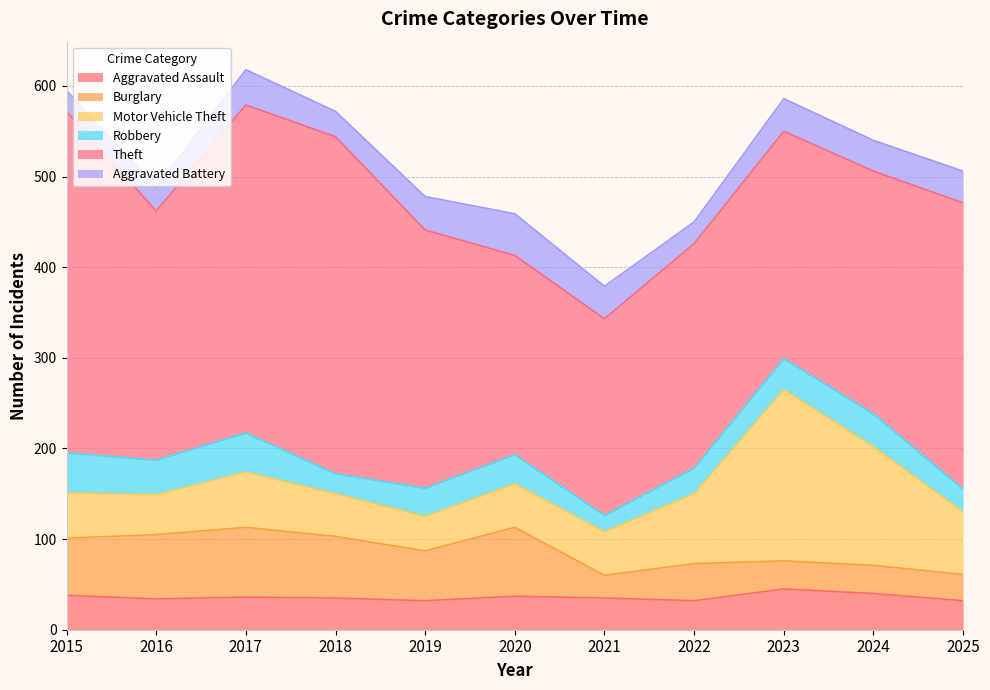

Reading left to right, transcribe all the data shown in this chart.

Aggravated Assault: 38	34	36	35	32	37	35	32	45	40	32
Burglary: 63	71	77	68	55	76	25	41	31	31	29
Motor Vehicle Theft: 50	44	61	47	38	48	48	77	189	131	69
Robbery: 44	38	43	22	31	32	18	28	34	36	25
Theft: 377	275	362	372	285	220	217	248	251	268	316
Aggravated Battery: 23	26	39	28	37	46	36	24	36	34	35